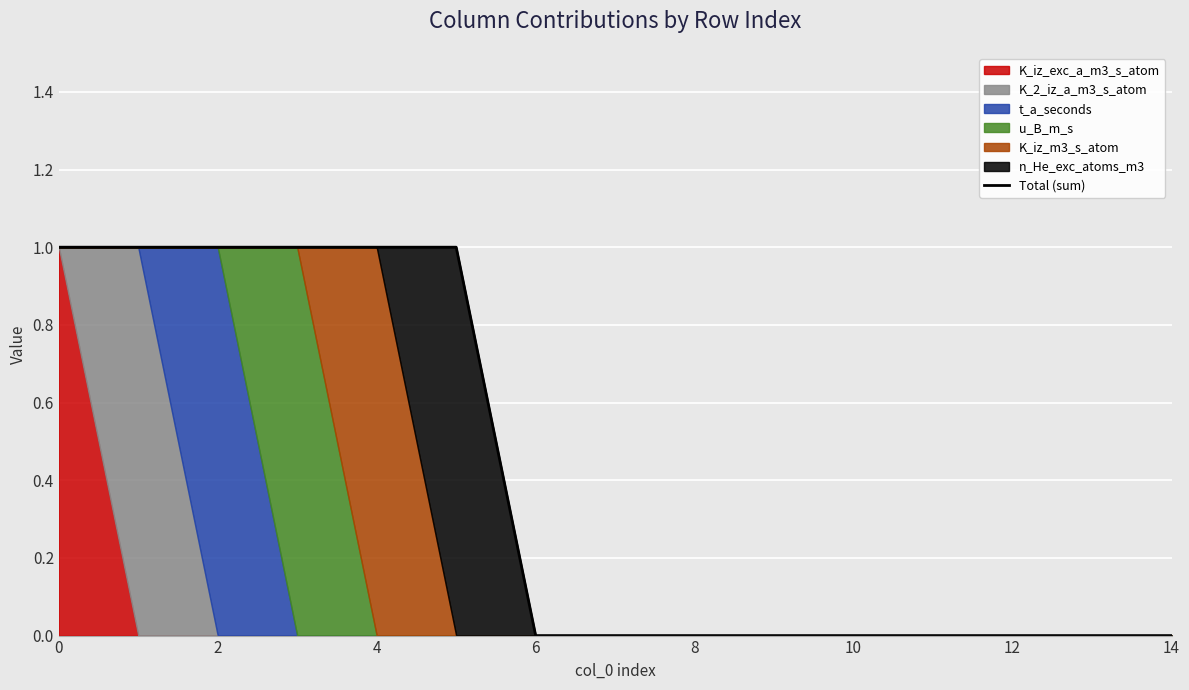

What is the label of the 9th point from the left?

8